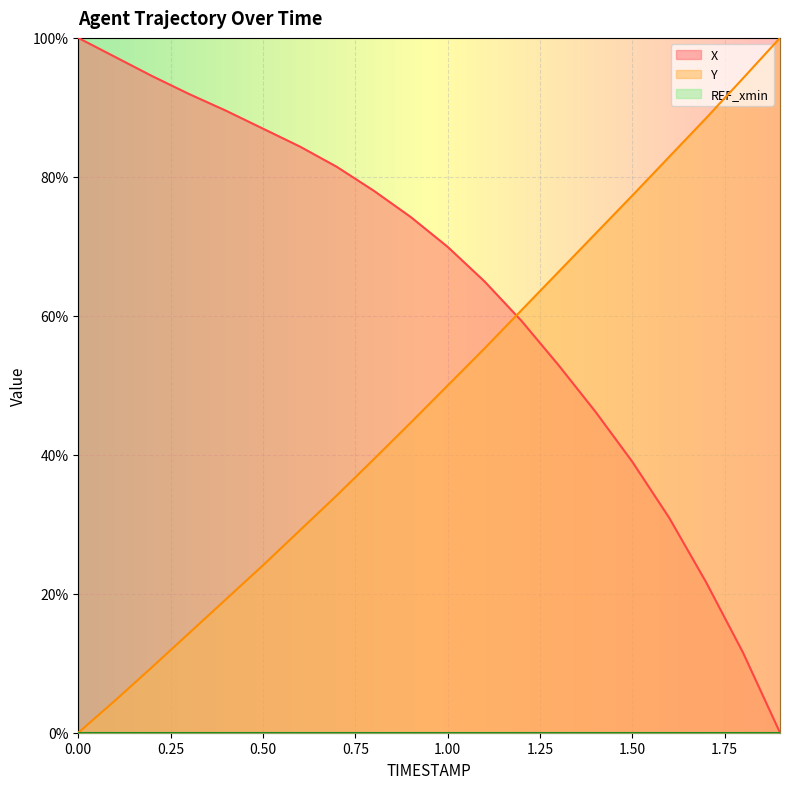

What is the sum of all X values?

1274.6